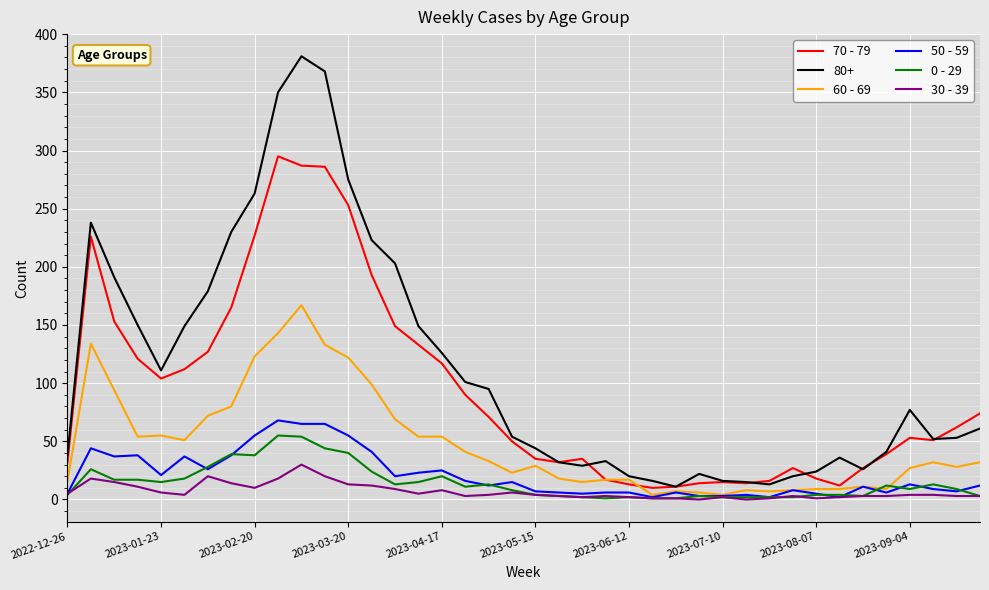

True or false: 30 - 39 and 80+ cross at least once.

False